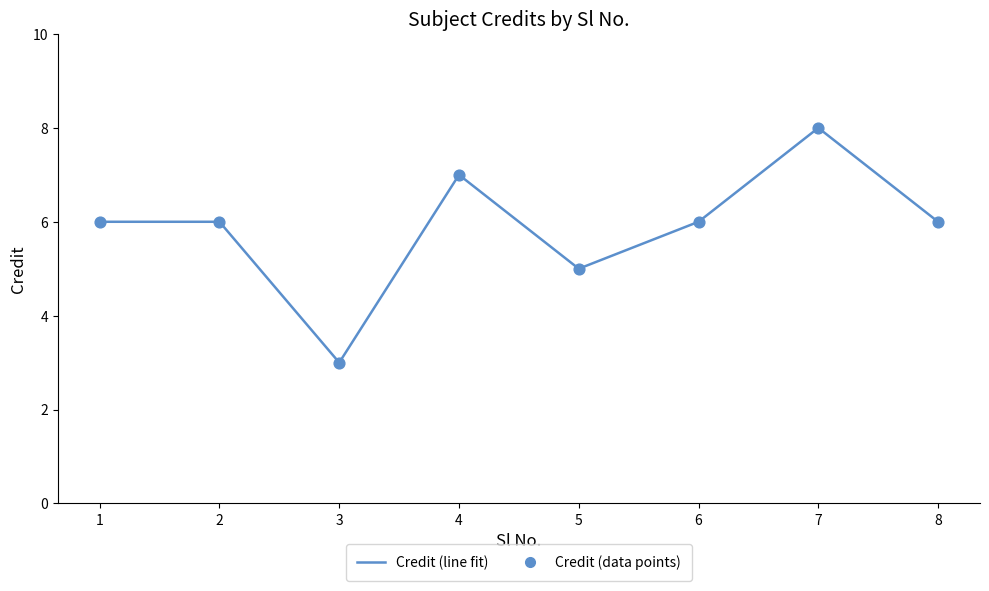

What is the ratio of the value at 7 to the value at 1?

1.3